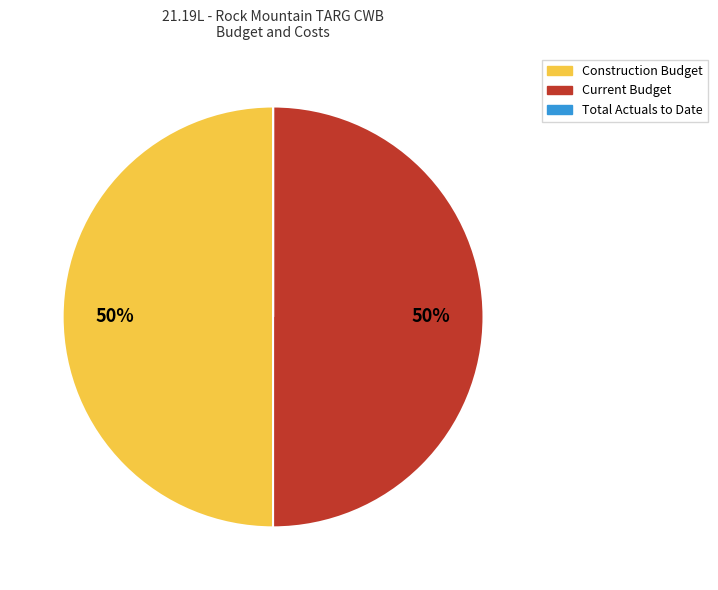

To the nearest percent, what is the average slice percentage?

33%